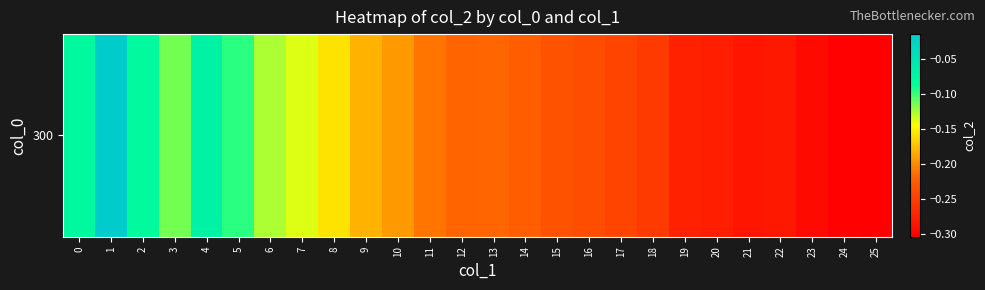

What value does the data have at 6?

-0.1